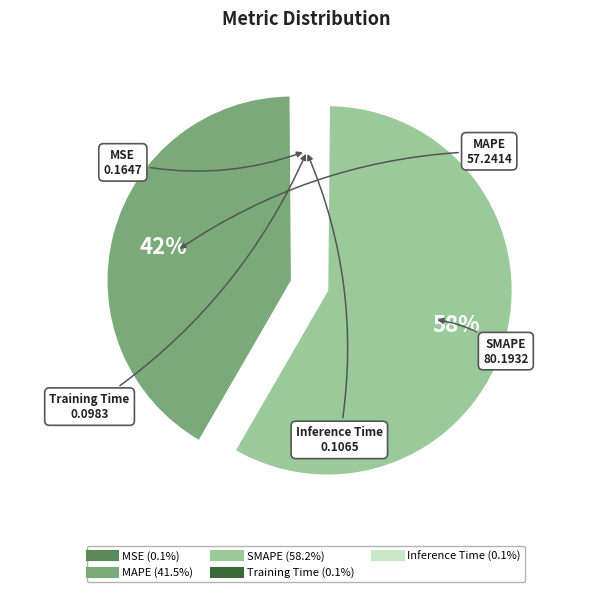

Which slice is the largest?

SMAPE